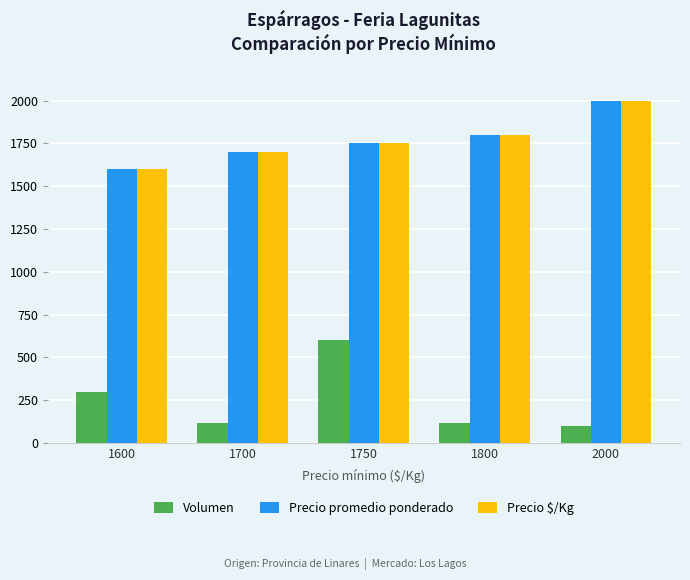

What is the smallest value displayed?

100